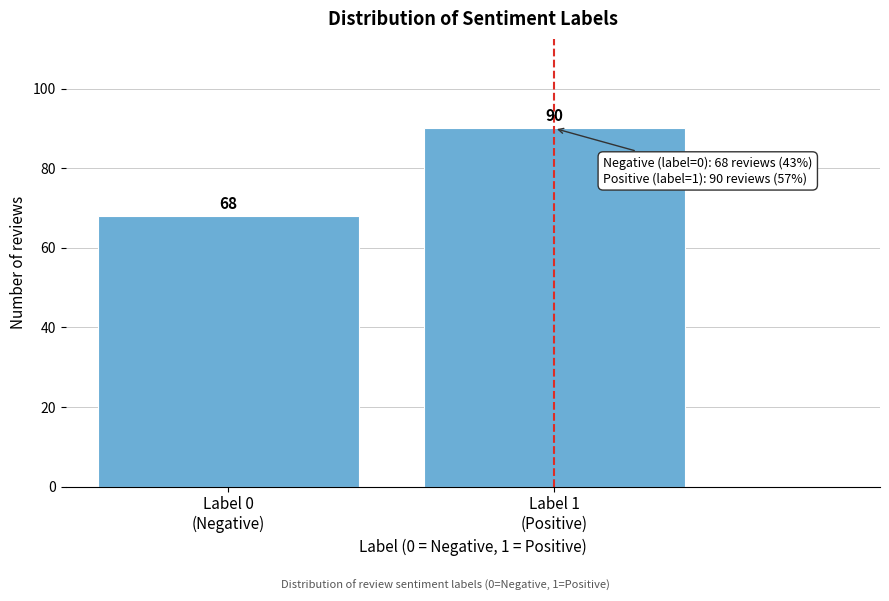

Reading left to right, transcribe all the data shown in this chart.

68	90